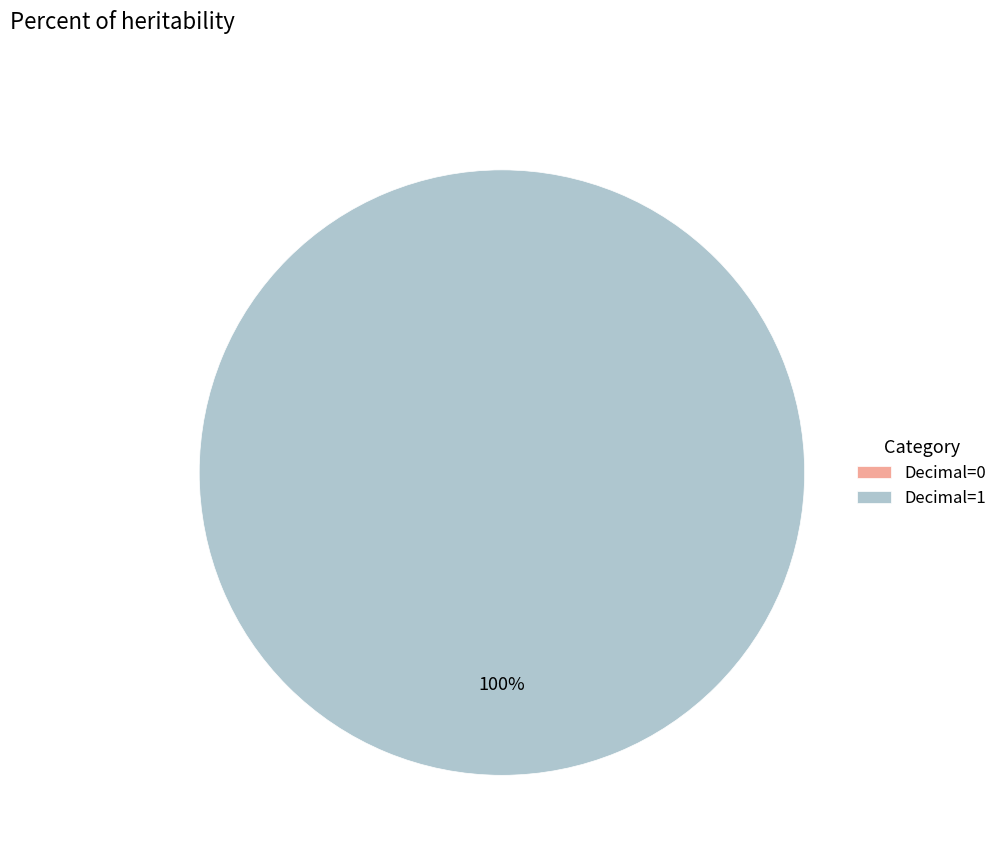

Between 1 and 0, which is larger?

1